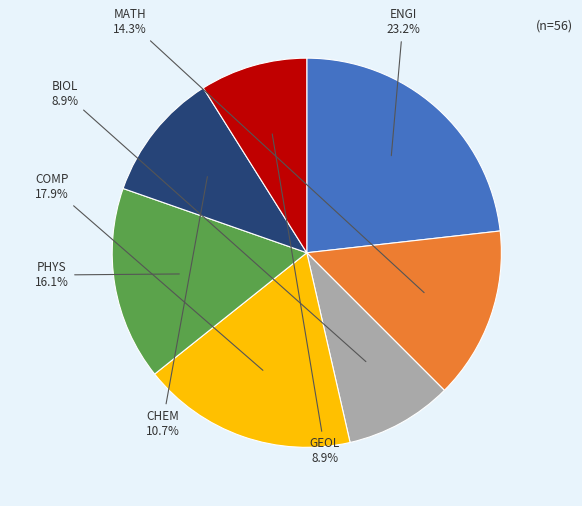

True or false: COMP accounts for 18% of the total.

True